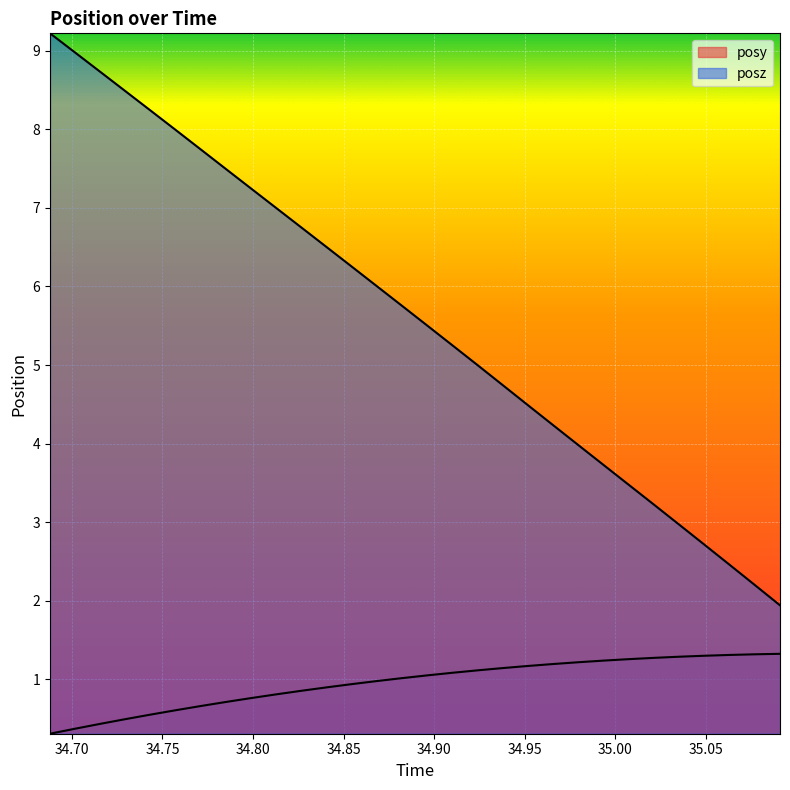

True or false: posy and posz cross at least once.

False